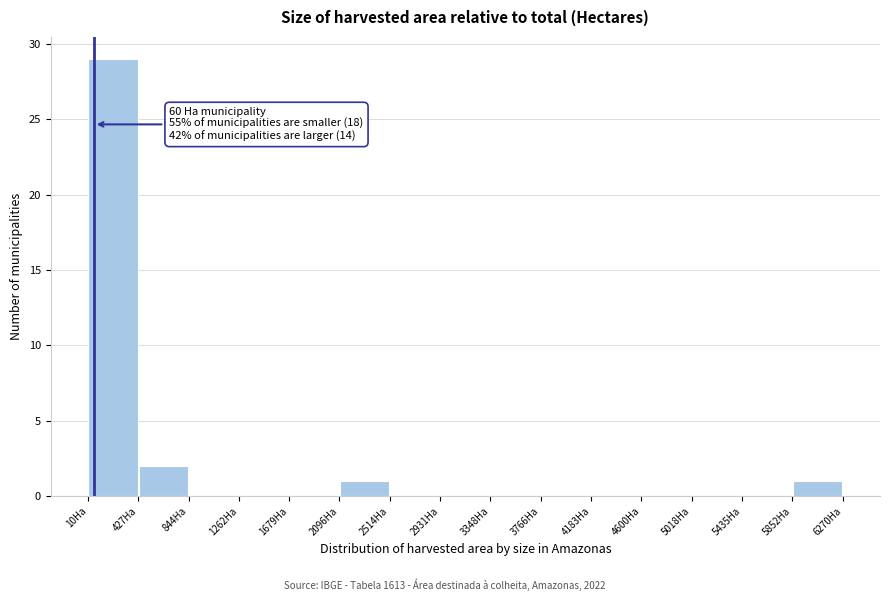

Over which range of the x-axis is the bar tallest?

0 to 450